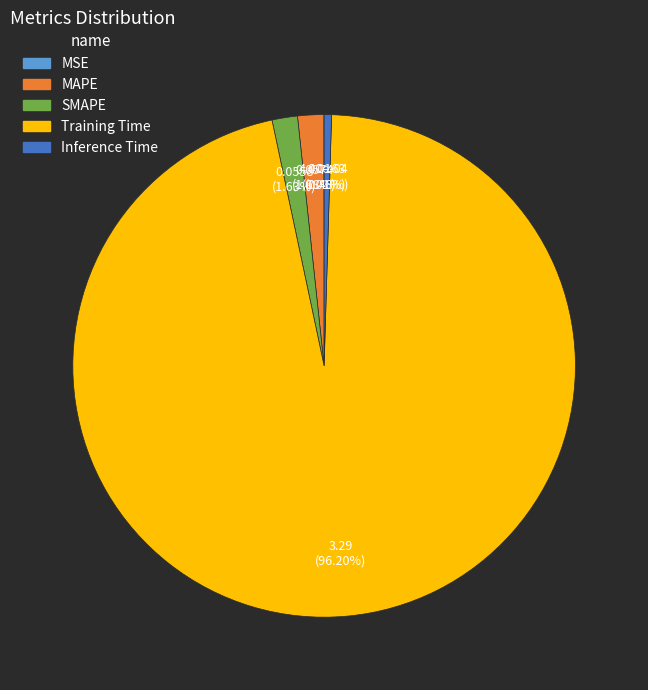

Does Inference Time account for over 50% of the chart?

No